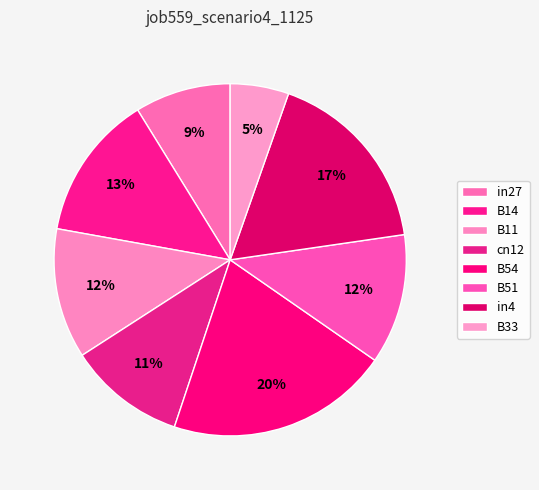

Between cn12 and B33, which is larger?

cn12